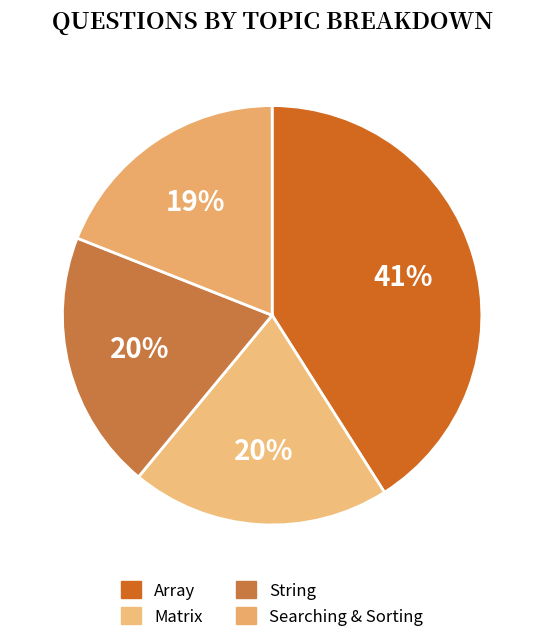

Is there a majority slice in this chart?

No